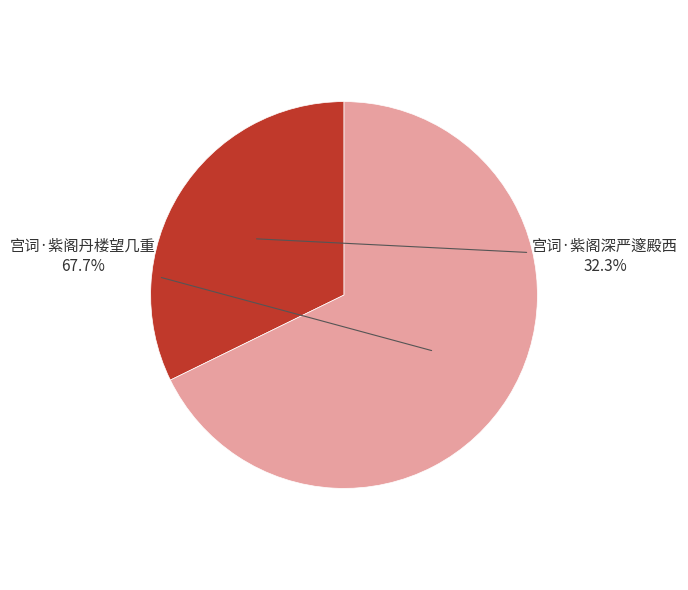

Which slice is the largest?

宫词·紫阁丹楼望几重